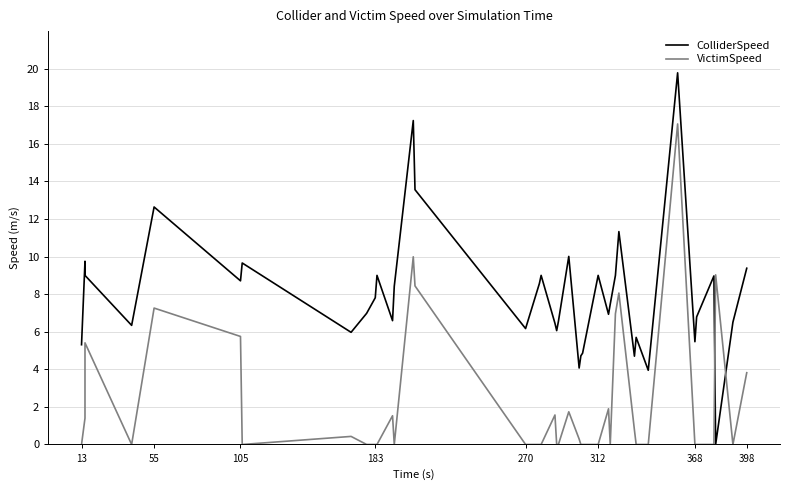

Count the number of categories in the chart.

40